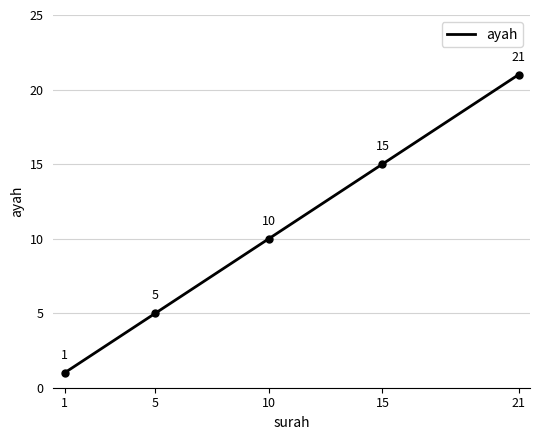

What is the maximum value shown in the chart?

21